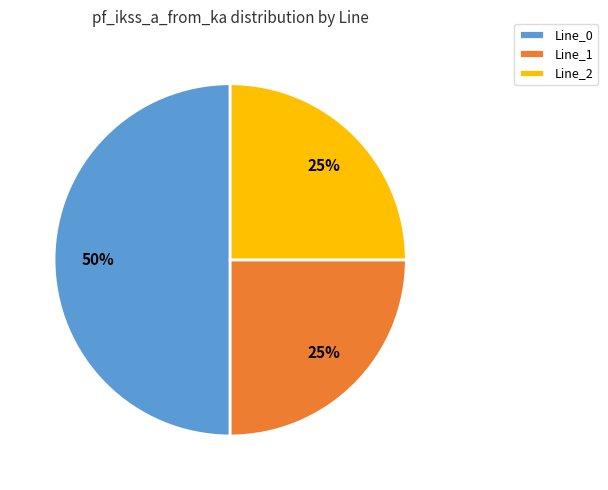

True or false: Line_0 accounts for 60% of the total.

False